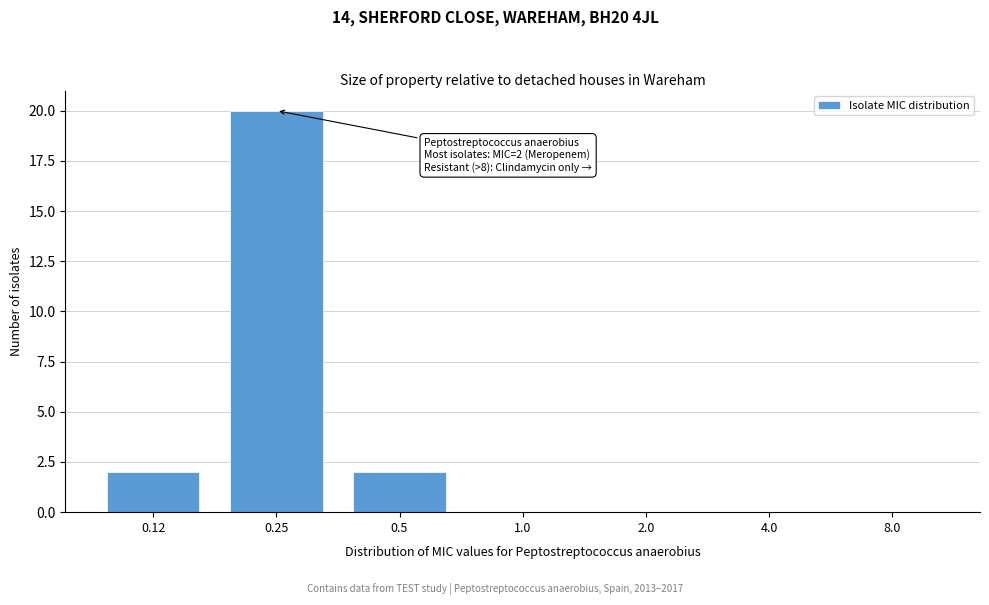

Reading right to left, extract all data points from this chart.

8.0=0	4.0=0	2.0=0	1.0=0	0.5=2	0.25=20	0.12=2